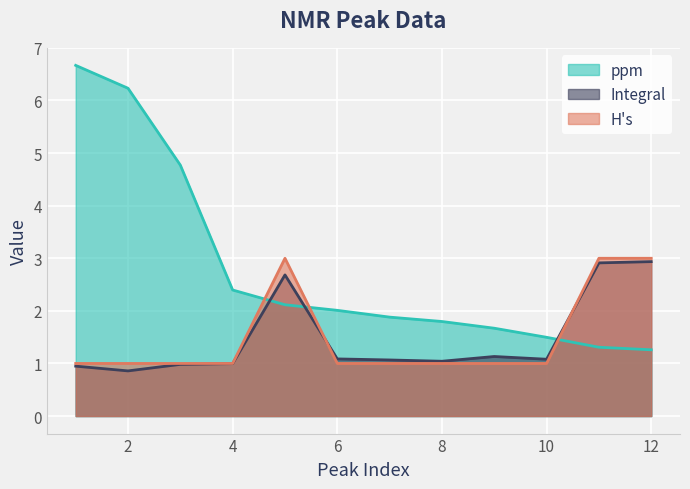

Between which two adjacent categories do ppm and Integral first intersect?

4 and 5